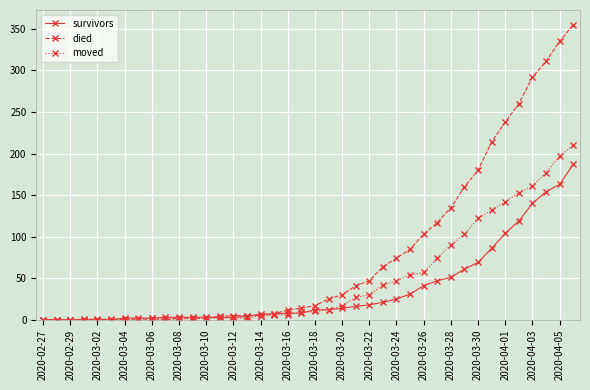

What is the average value of the survivors series?

36